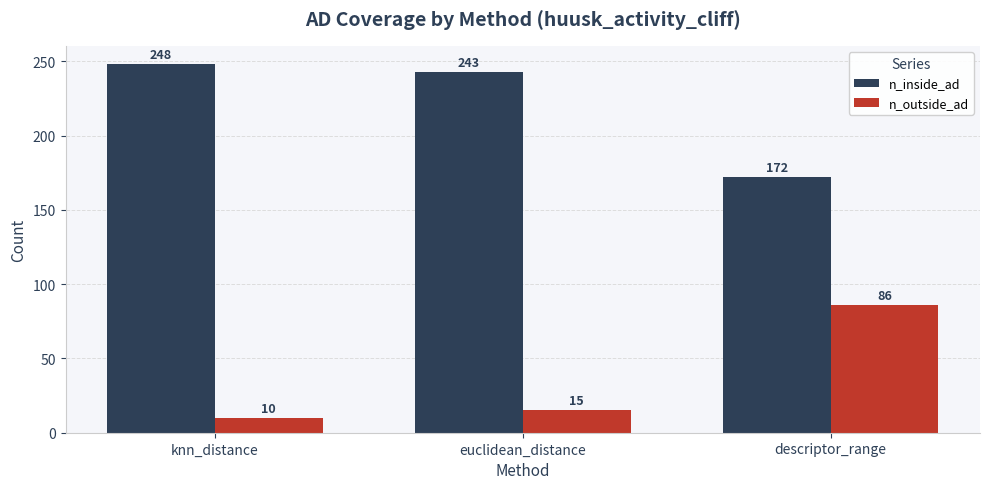

Are the bars horizontal?

No